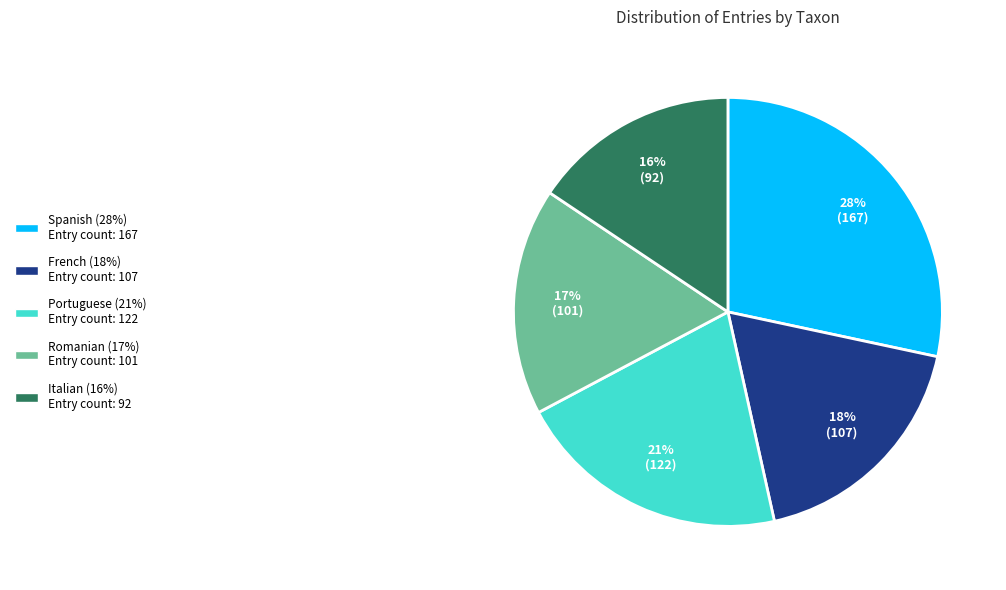

Count the number of slices in the pie.

5